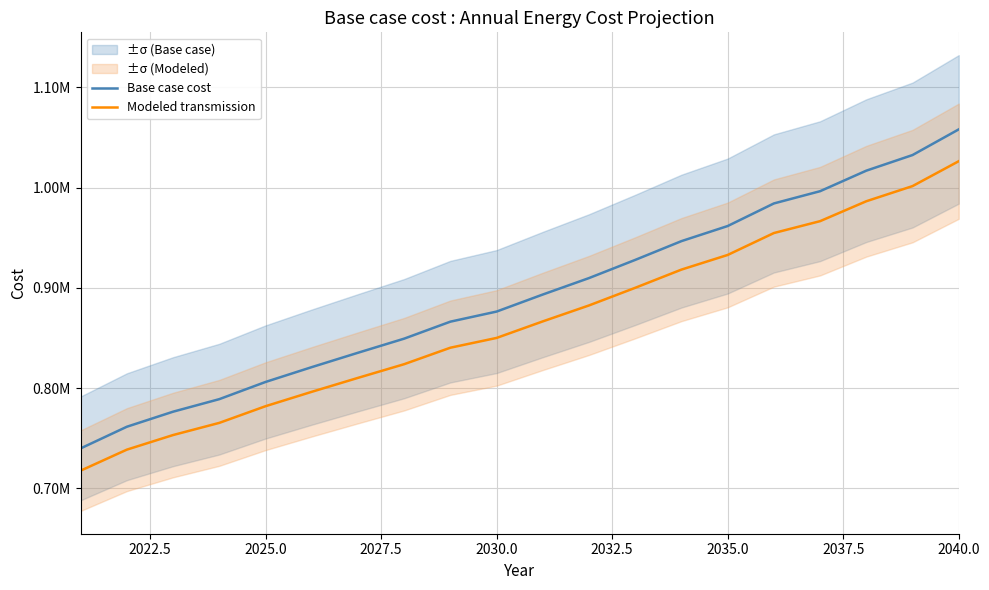

How many lines are shown in the chart?

2